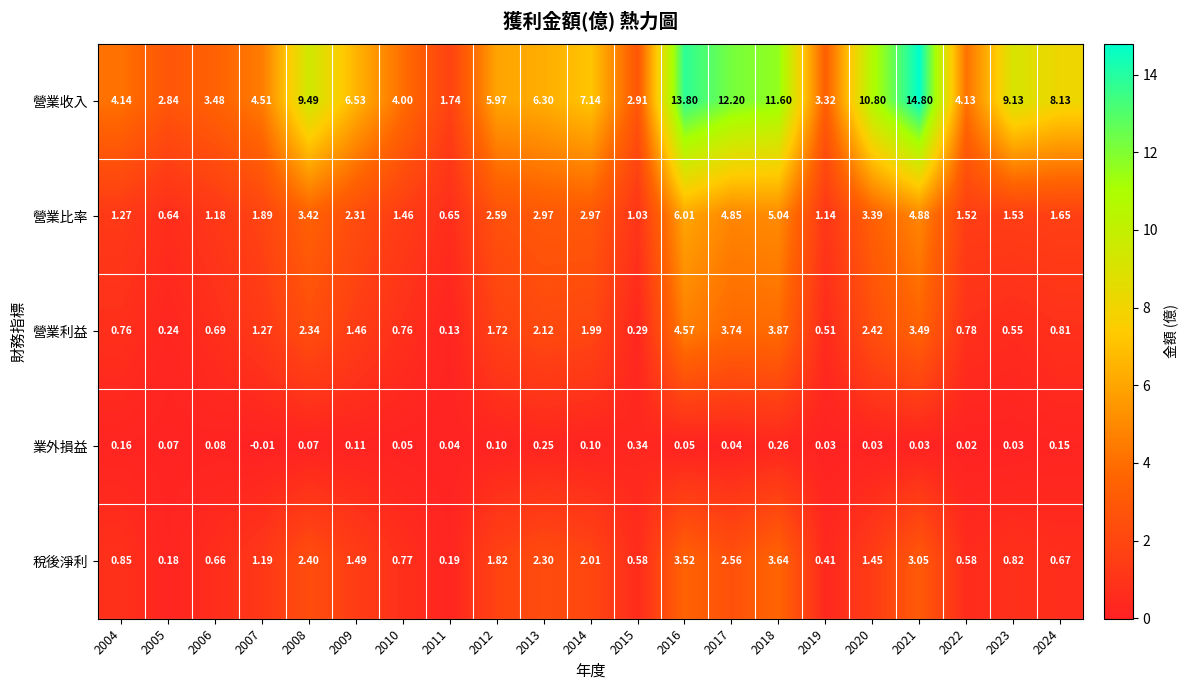

Which series has the largest total across all categories?

營業收入